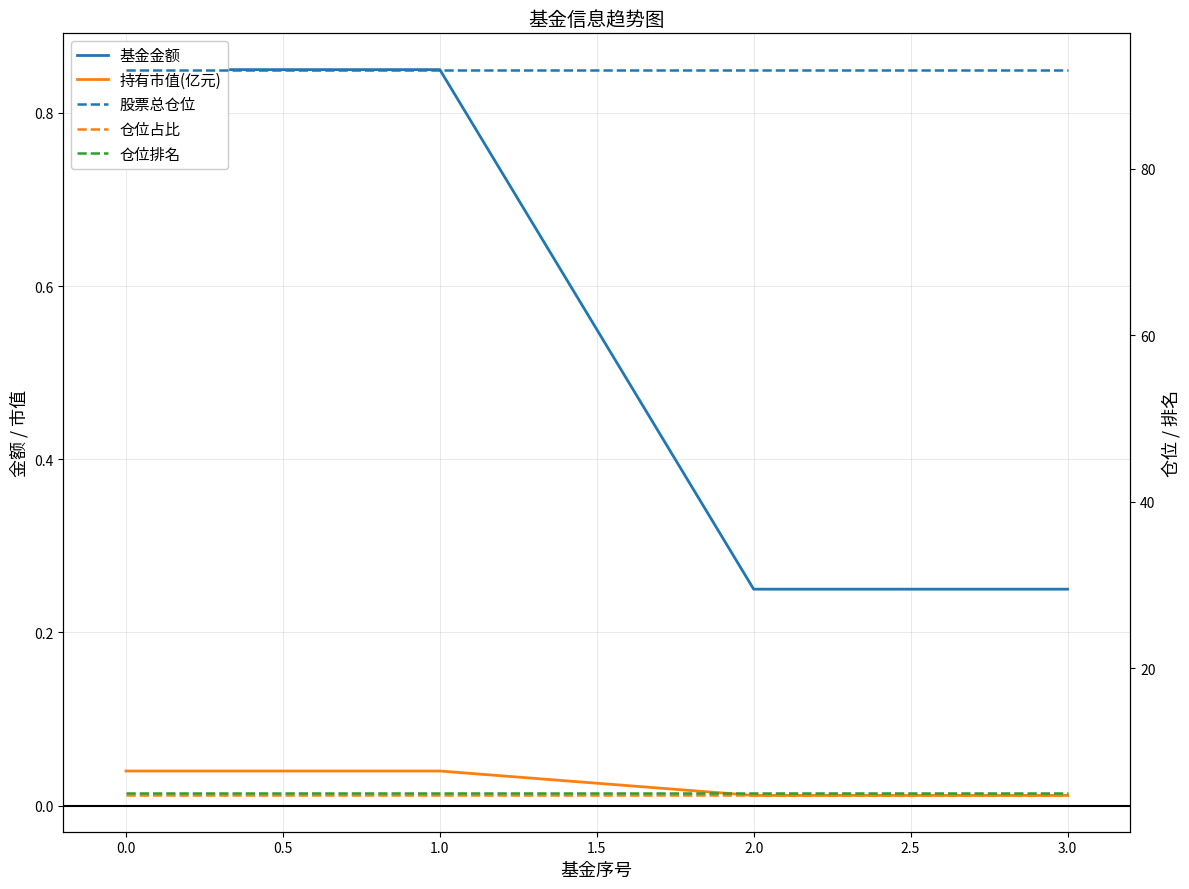

How many distinct data groups are displayed?

5